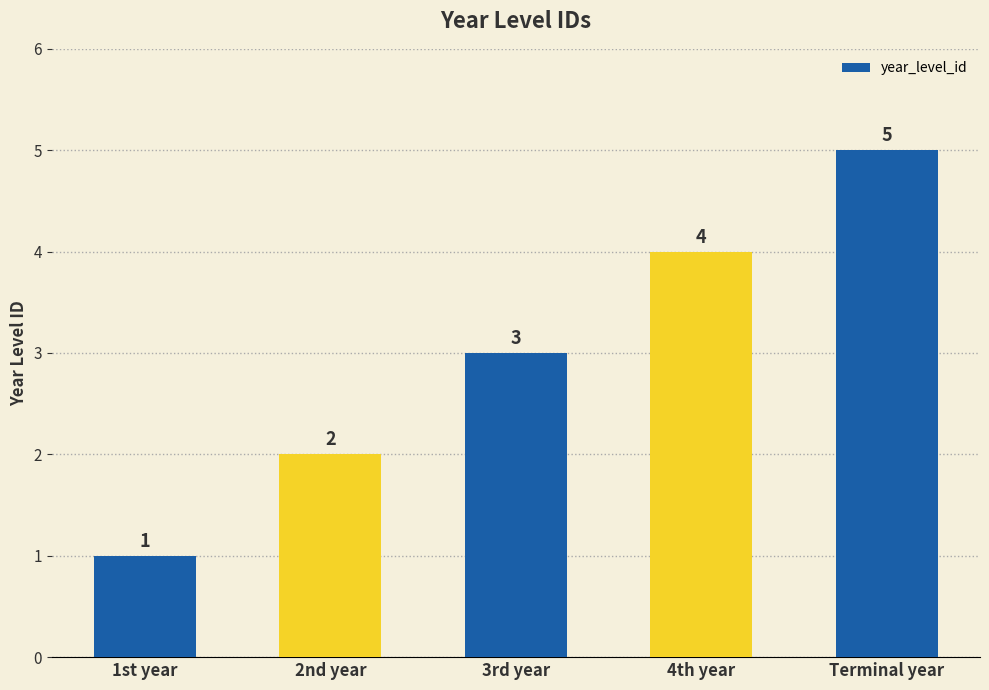

Reading left to right, transcribe all the data shown in this chart.

1st year=1	2nd year=2	3rd year=3	4th year=4	Terminal year=5